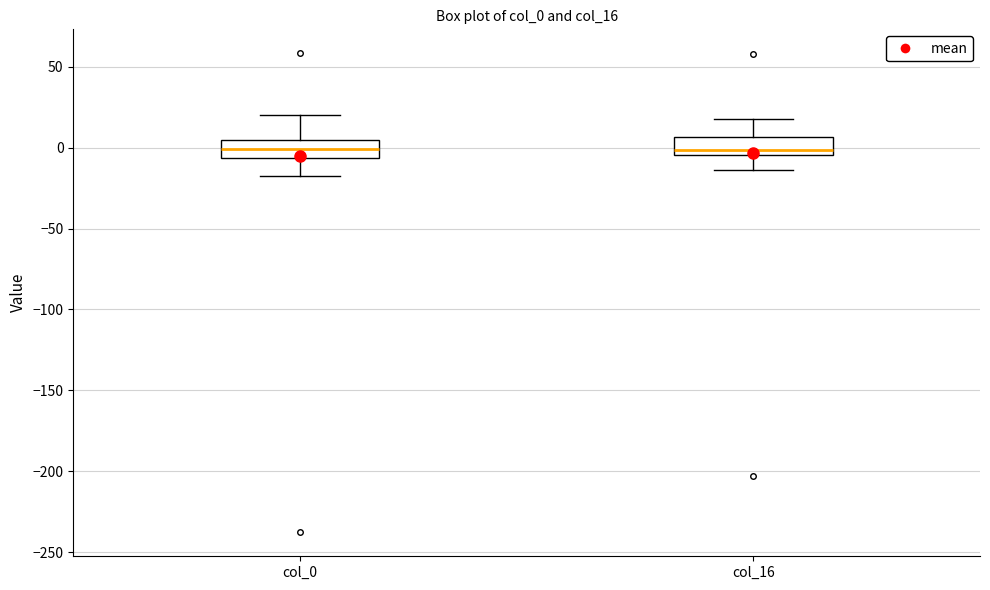

Where does the lower whisker of the box for col_0 end on the y-axis? The values are not printed on the chart, so give them approximately, as read against the axis.

-15